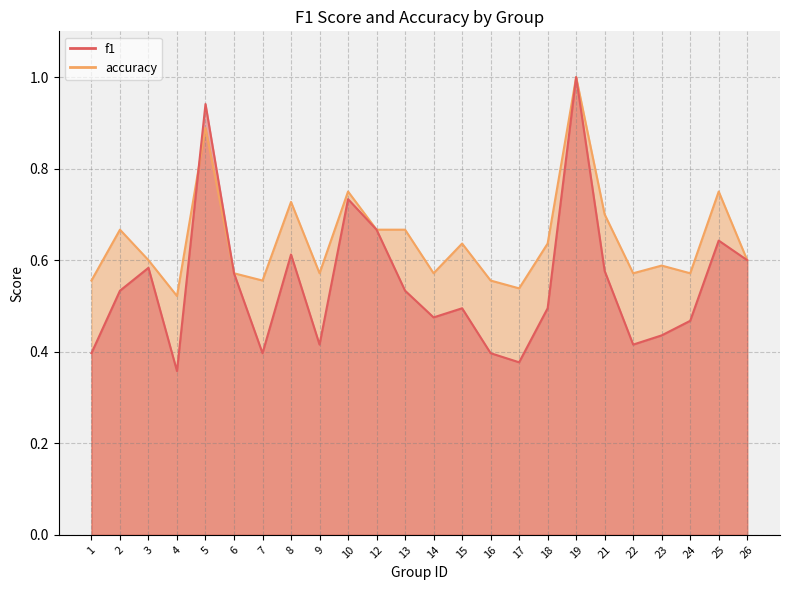

Is it true that accuracy equals 0.6 at 23?

True